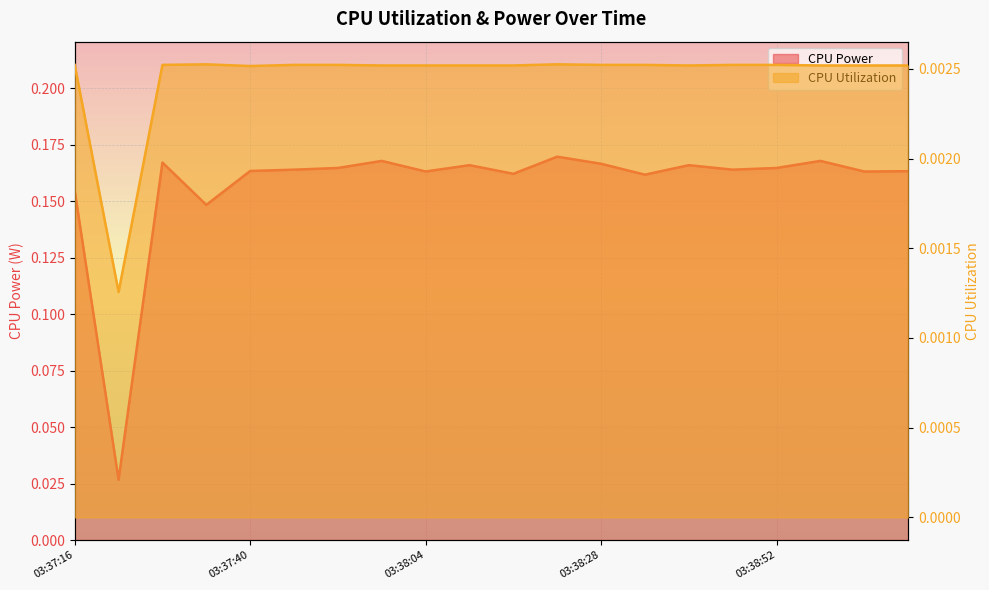

At 03:37:34, list the series in order from largest to smallest.

CPU Power, CPU Utilization